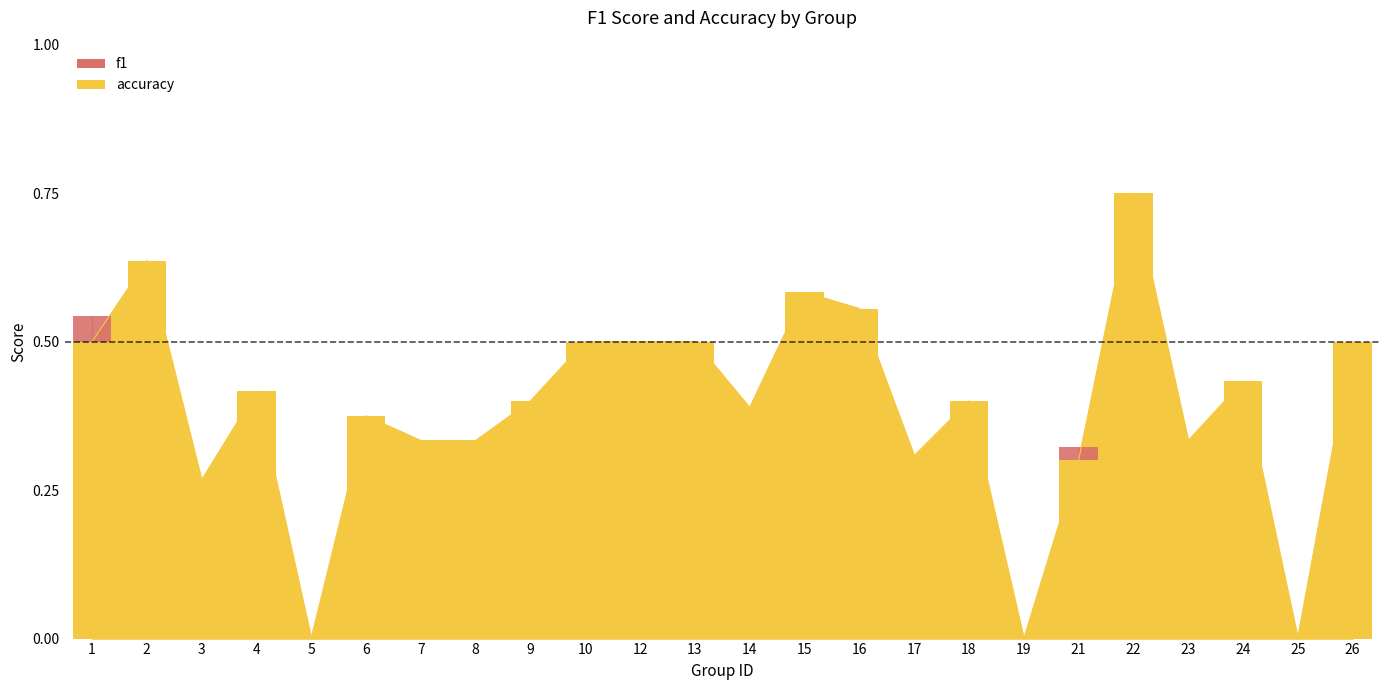

What is the value of the 4th bar from the left?

0.4